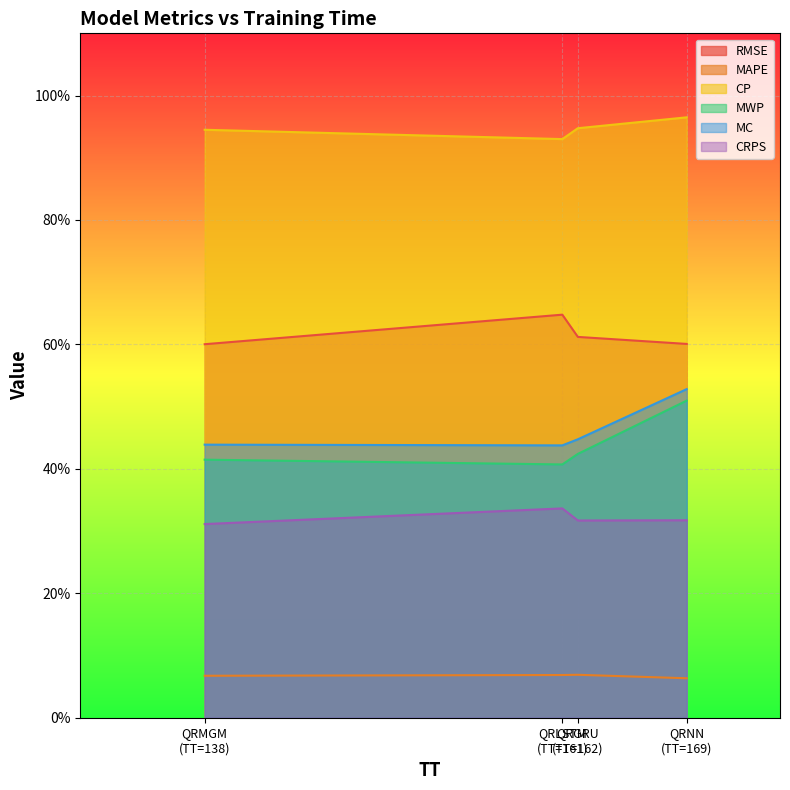

Reading left to right, extract all data points from this chart.

RMSE: 0.6	0.6	0.6	0.6
MAPE: 0.1	0.1	0.1	0.1
CP: 0.9	0.9	0.9	1.0
MWP: 0.4	0.4	0.4	0.5
MC: 0.4	0.4	0.4	0.5
CRPS: 0.3	0.3	0.3	0.3